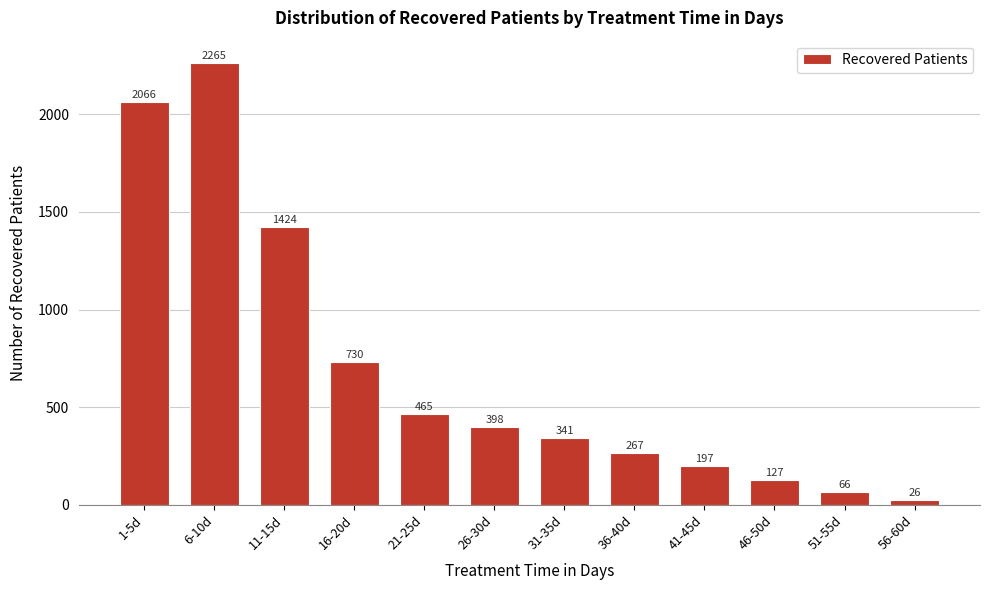

Reading right to left, transcribe all the data shown in this chart.

56-60d=26	51-55d=66	46-50d=127	41-45d=197	36-40d=267	31-35d=341	26-30d=398	21-25d=465	16-20d=730	11-15d=1424	6-10d=2265	1-5d=2066